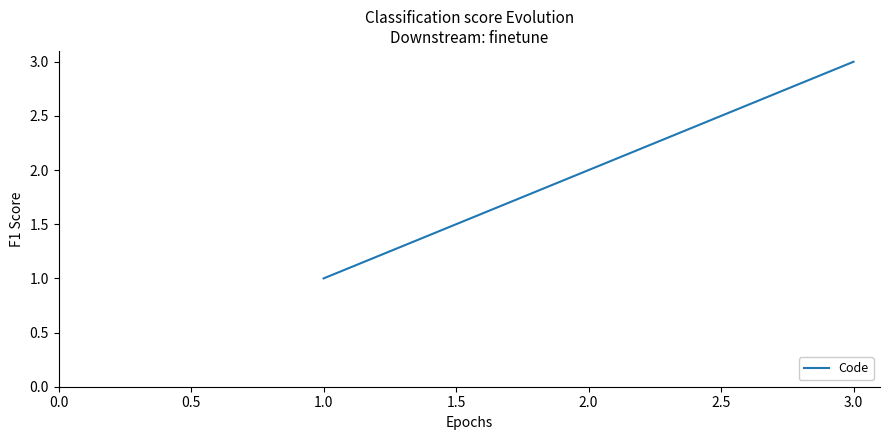

List the labels in order of value, largest first.

3.0, 2.0, 1.0